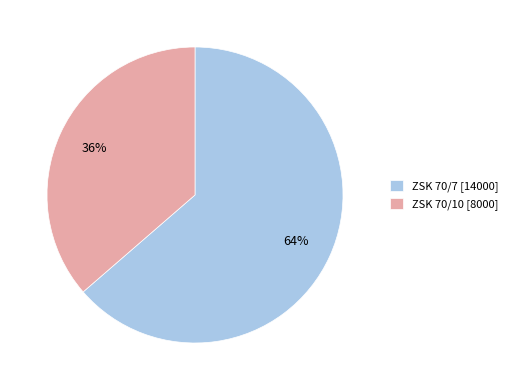

To the nearest percent, what is the combined percentage of ZSK 70/7 and ZSK 70/10?

100%